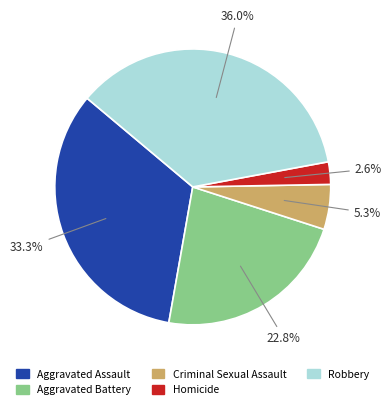

Is the sum of Criminal Sexual Assault and Aggravated Battery greater than half?

No